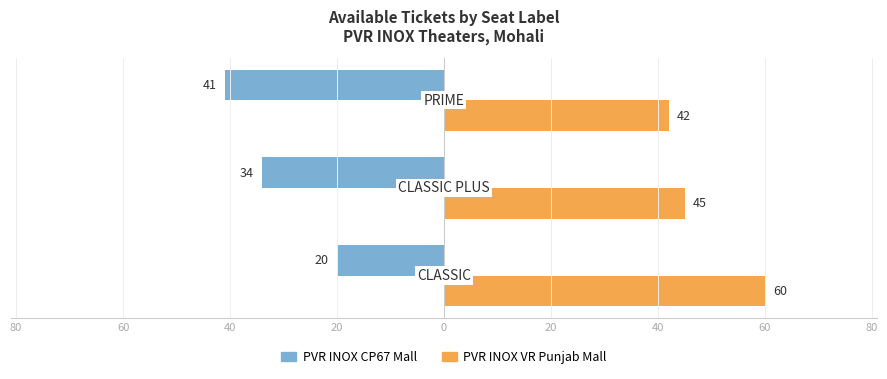

What are all the series names shown in the legend?

PVR INOX CP67 Mall, PVR INOX VR Punjab Mall